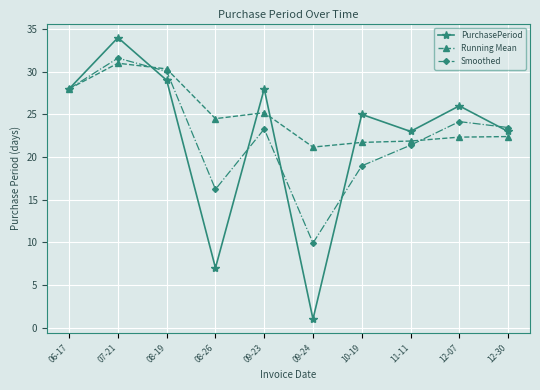

Rank the series at 09-23 from lowest to highest value.

Smoothed, Running Mean, PurchasePeriod